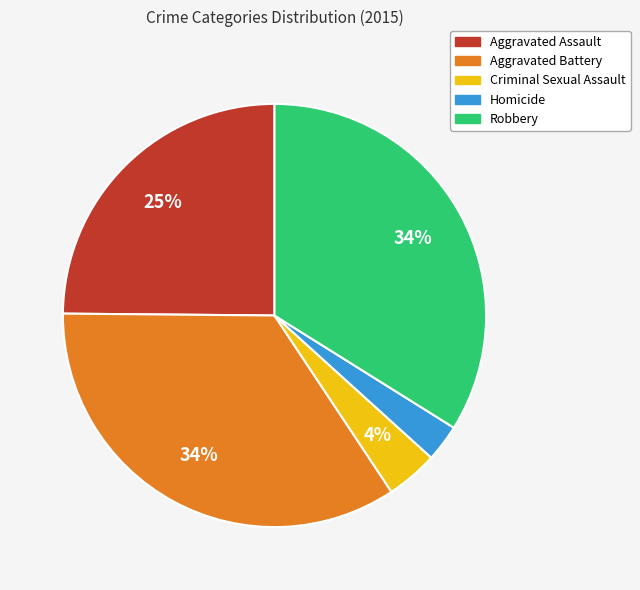

To the nearest percent, what portion does Robbery represent?

34%